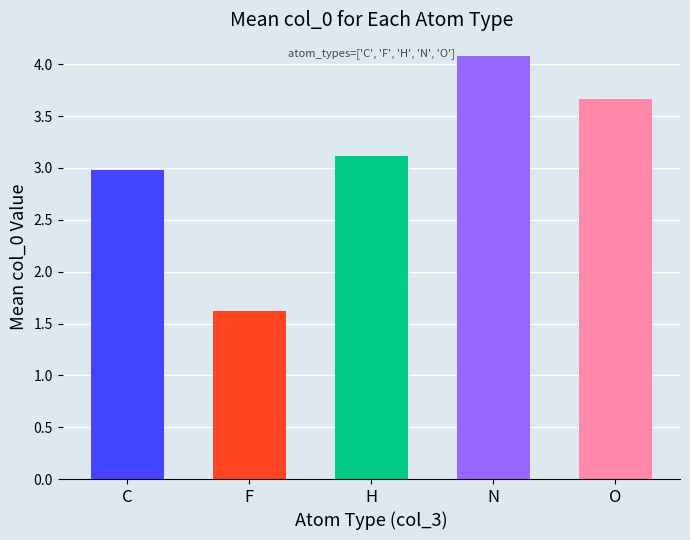

What is the value of the 4th bar from the left?

4.1